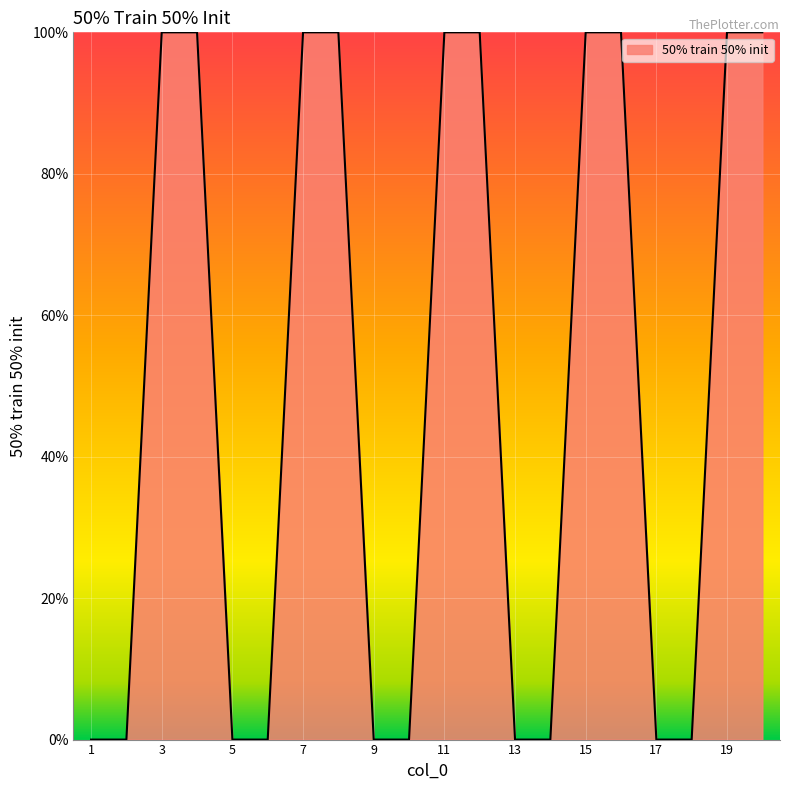

Is this an area chart (filled region under the line)?

Yes